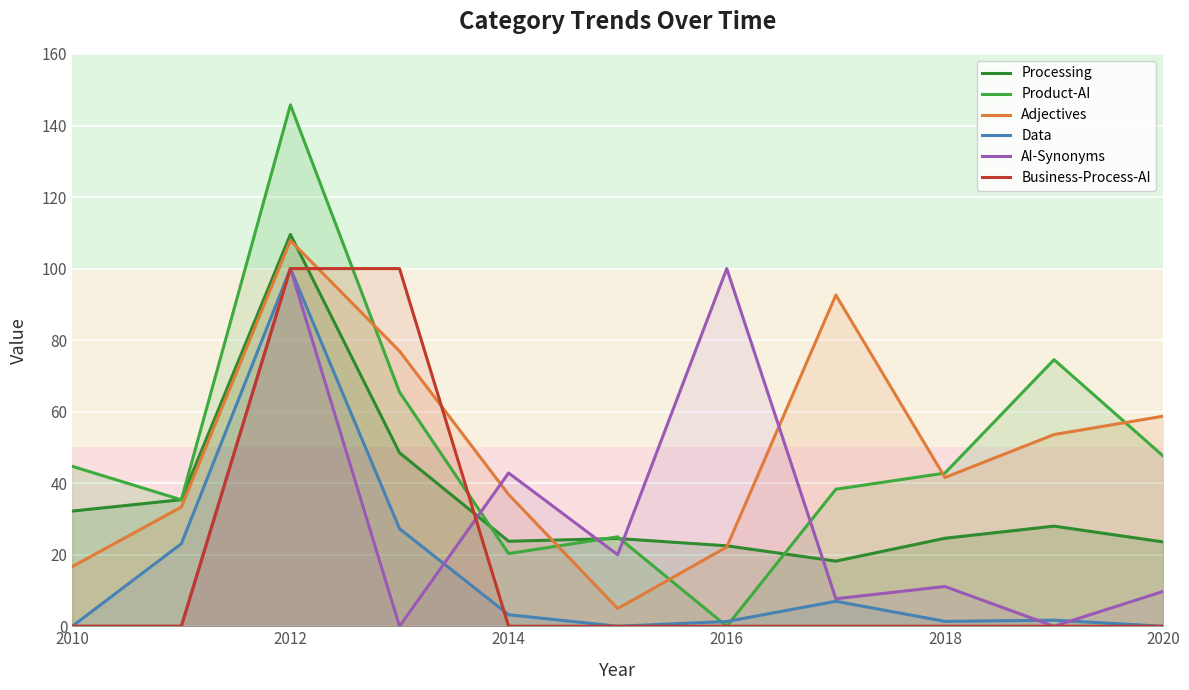

What is the difference between the highest and lowest values at 2010?

44.7